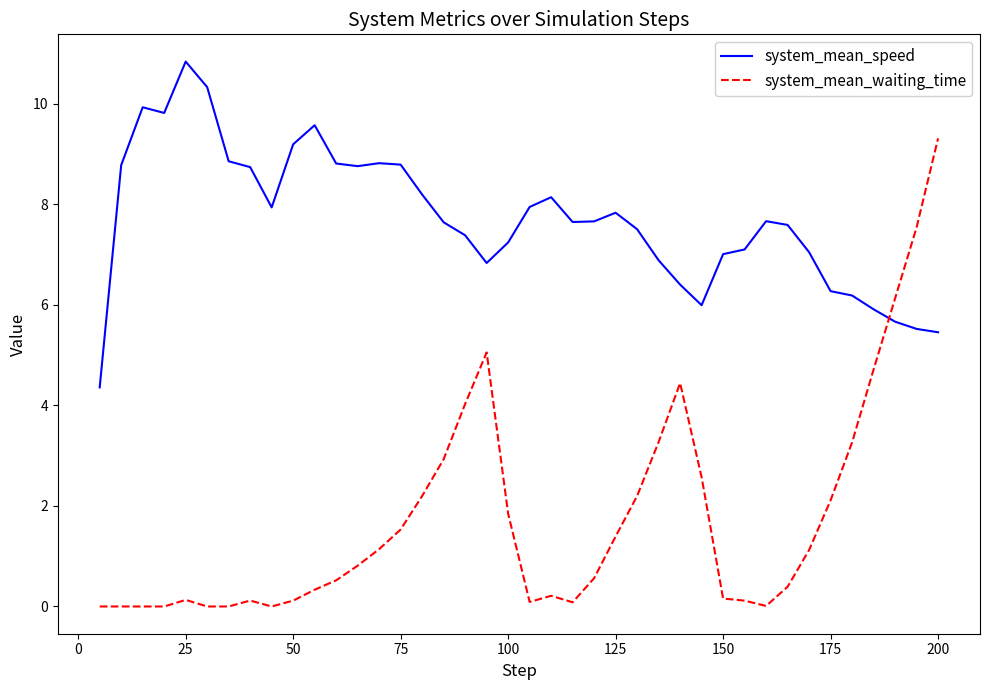

Which series has the largest range (max minus min)?

system_mean_waiting_time